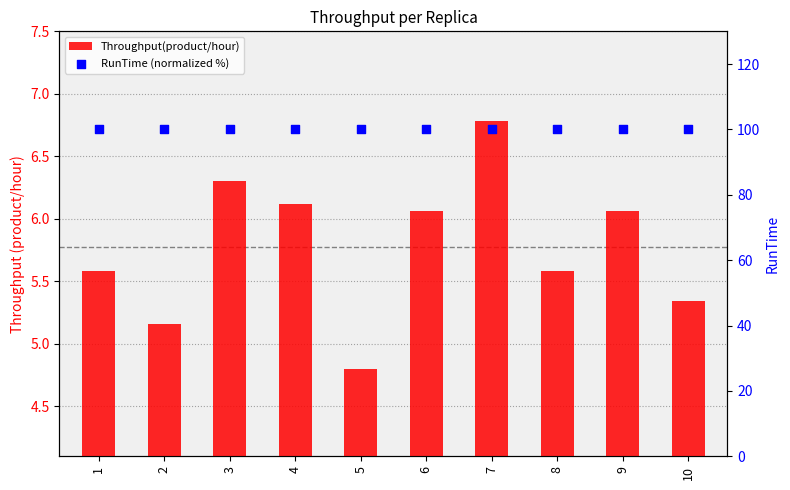

Which series reaches the minimum Y coordinate?

Throughput(product/hour)